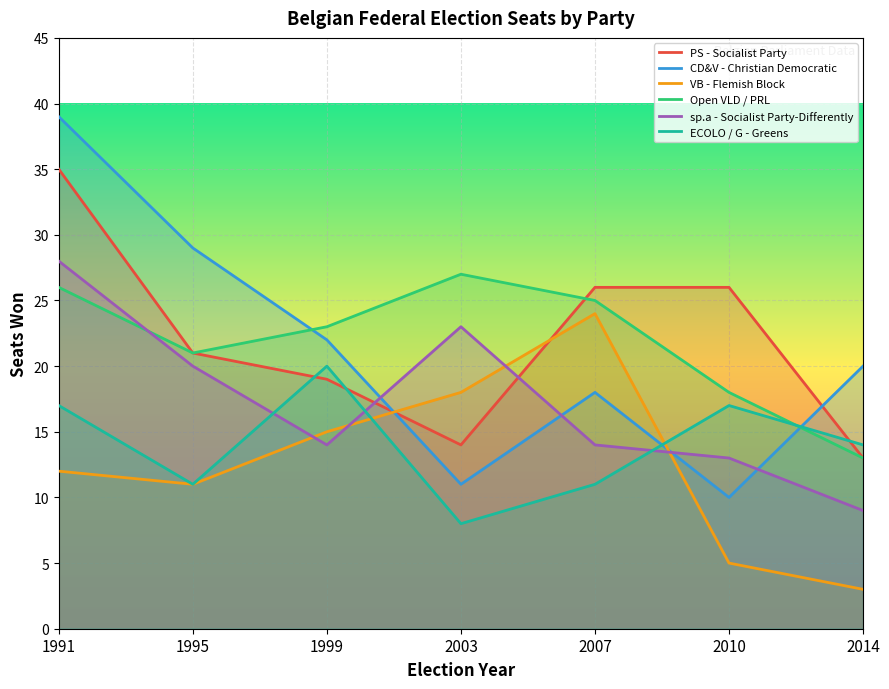

What is the greatest value displayed?

39